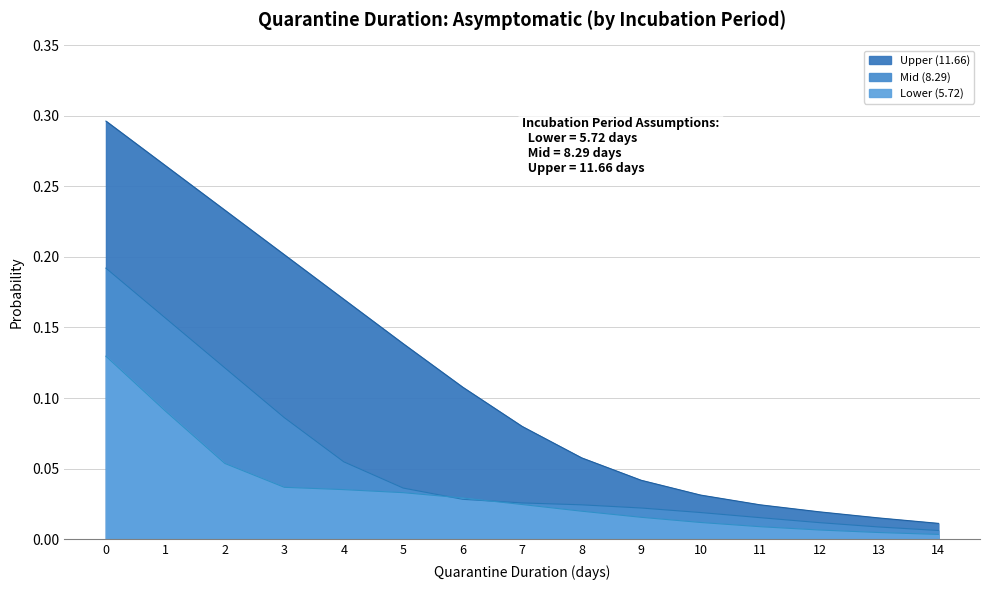

Which category has the lowest value across all series?

14